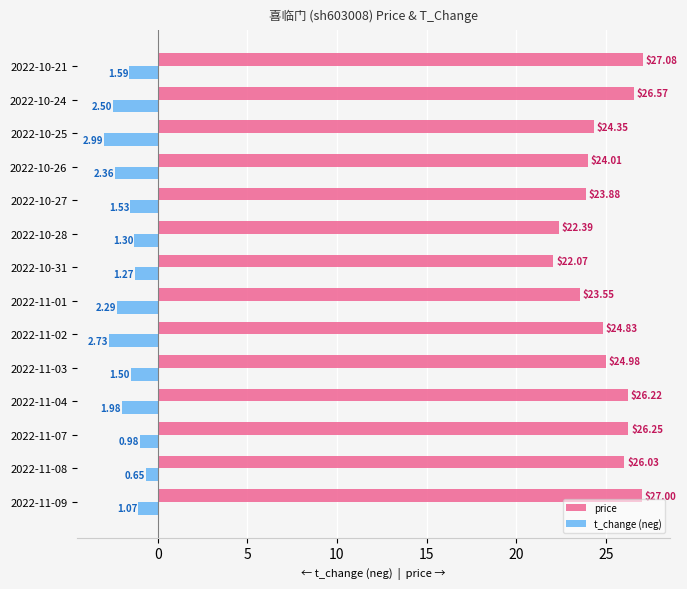

What is the sum of all t_change (neg) values?

-24.7